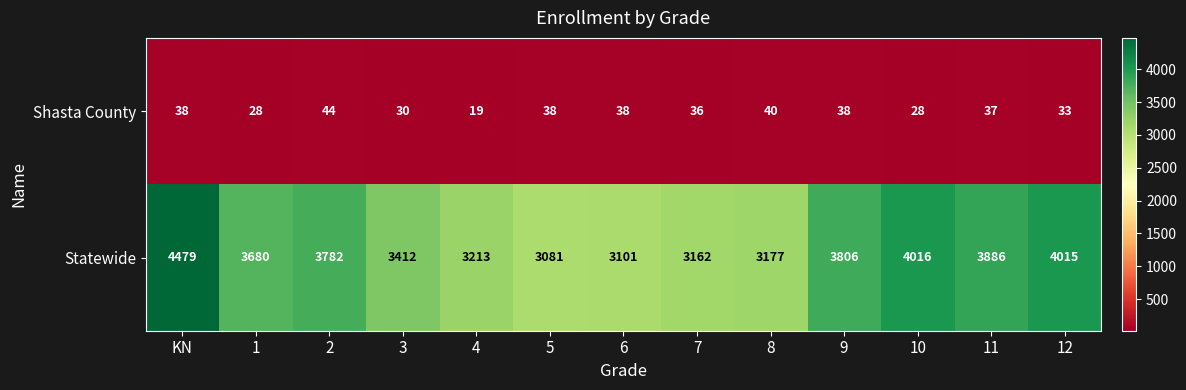

The Statewide series shows 4701 at 5. True or false?

False